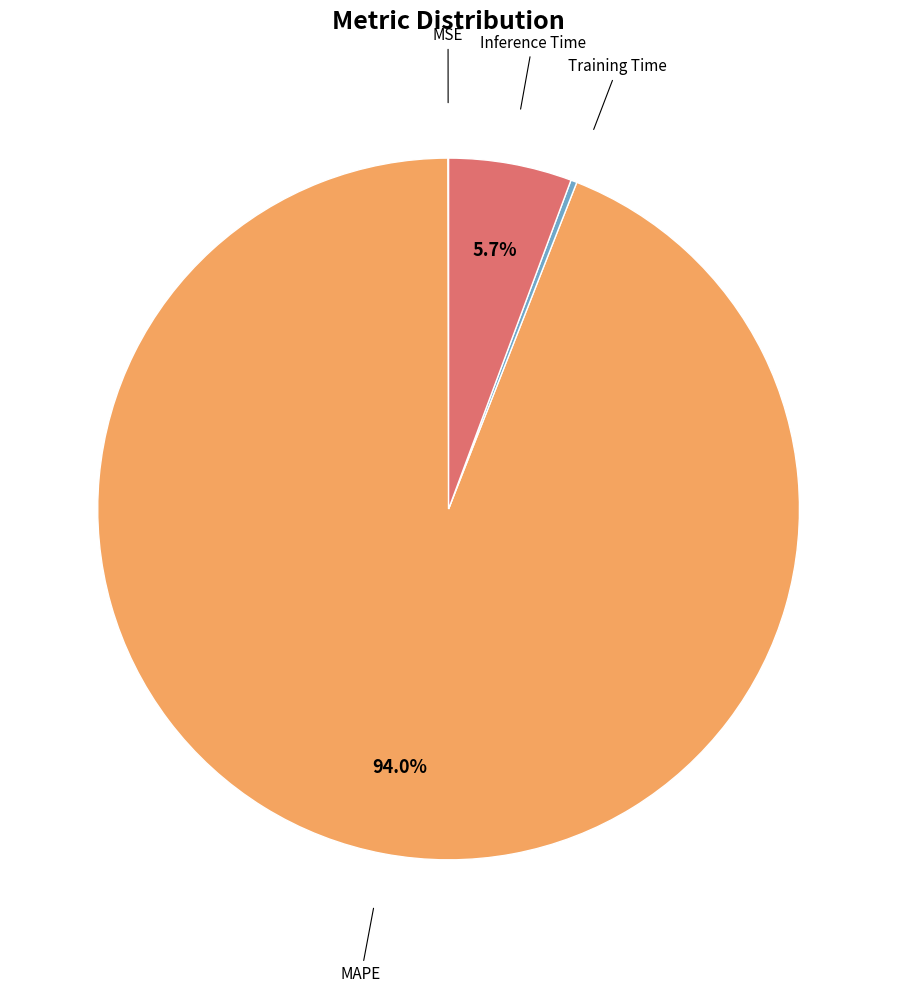

Is there any slice that represents more than half of the pie?

Yes